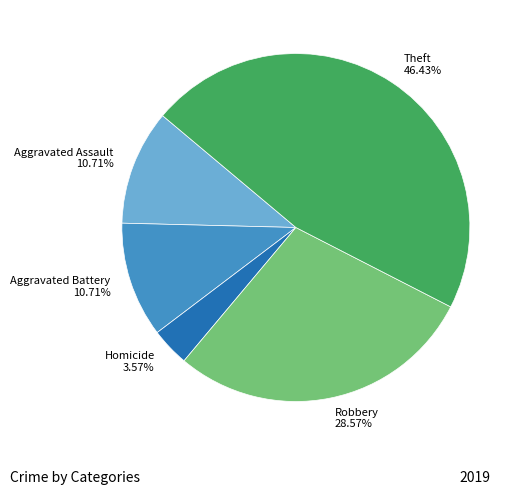

Is Aggravated Assault 10.71% the majority of the pie?

No